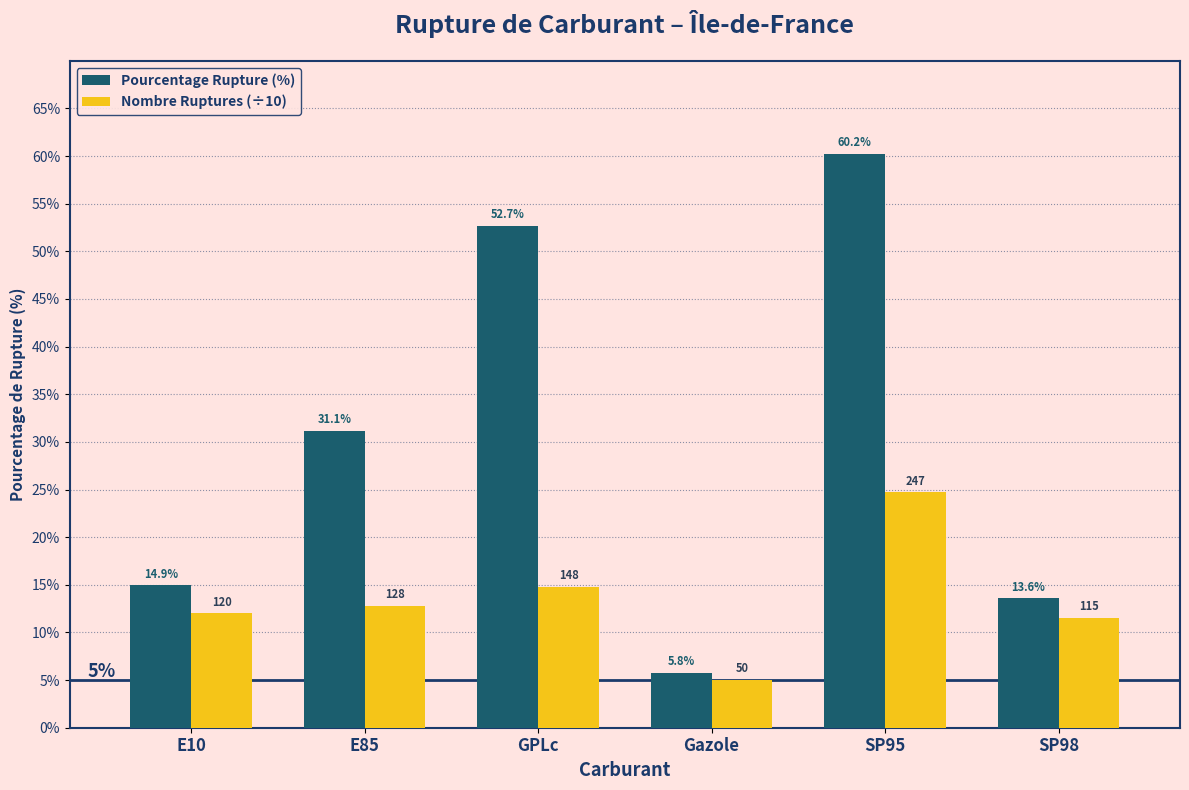

True or false: Pourcentage Rupture (%) has a value of 9.4 at E85.

False